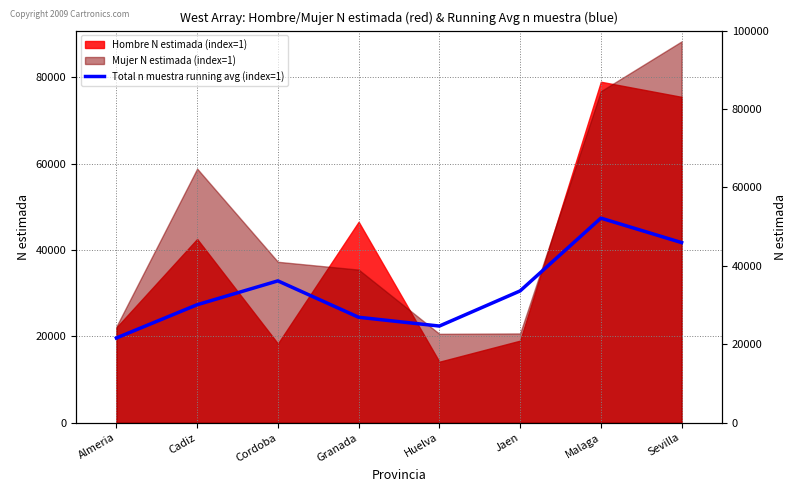

Between Huelva and Malaga, which is larger?

Malaga